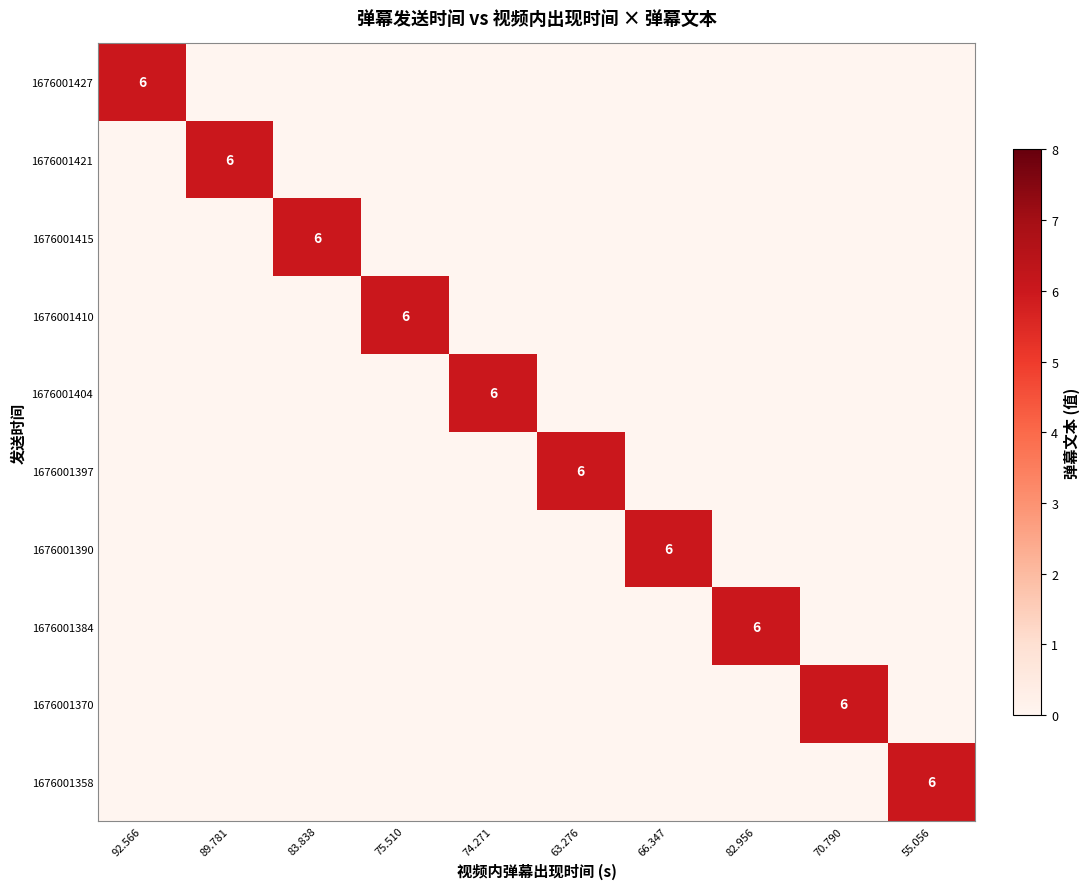

Rank the categories by 1676001404 value from highest to lowest.

74.271, 92.566, 89.781, 83.838, 75.510, 63.276, 66.347, 82.956, 70.790, 55.056